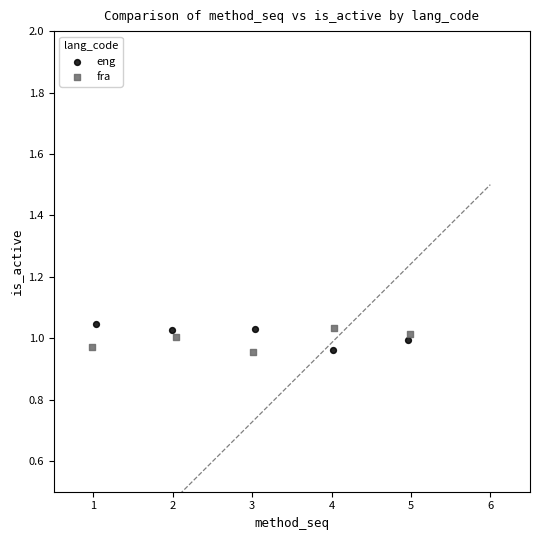

What are all the series names shown in the legend?

eng, fra